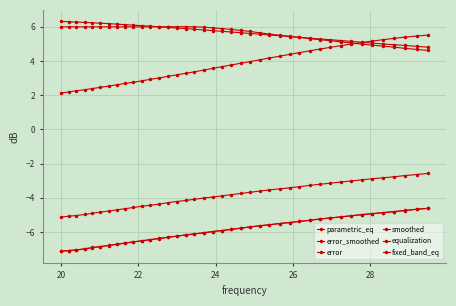

What is the difference between the second highest and minimum values in the error series?

2.5